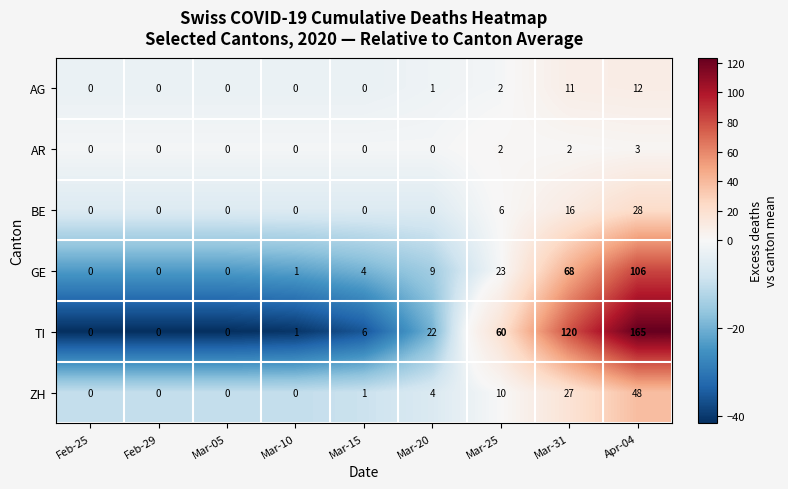

Which series has the largest total across all categories?

TI